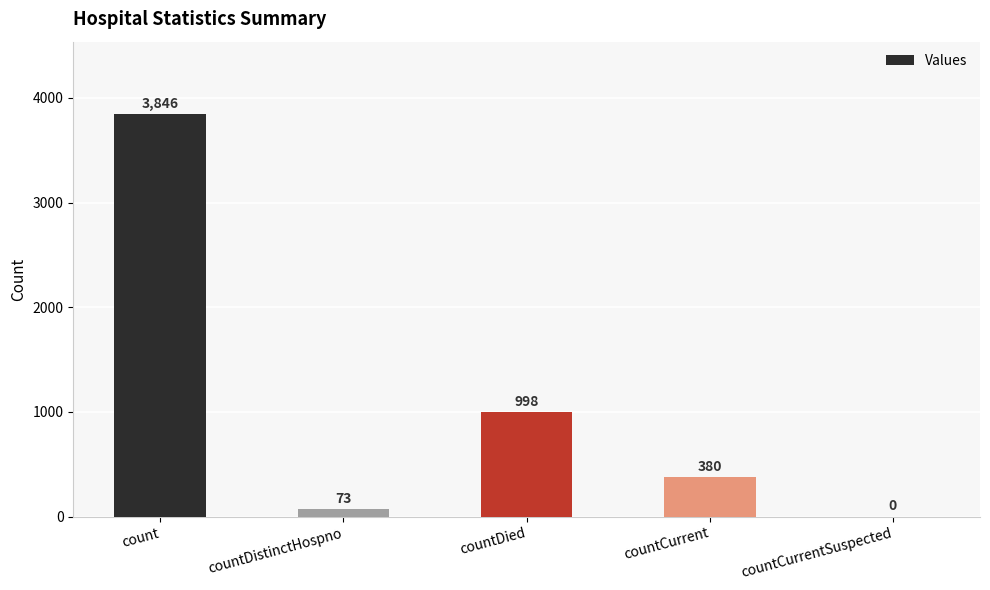

How many series are shown in this chart?

1